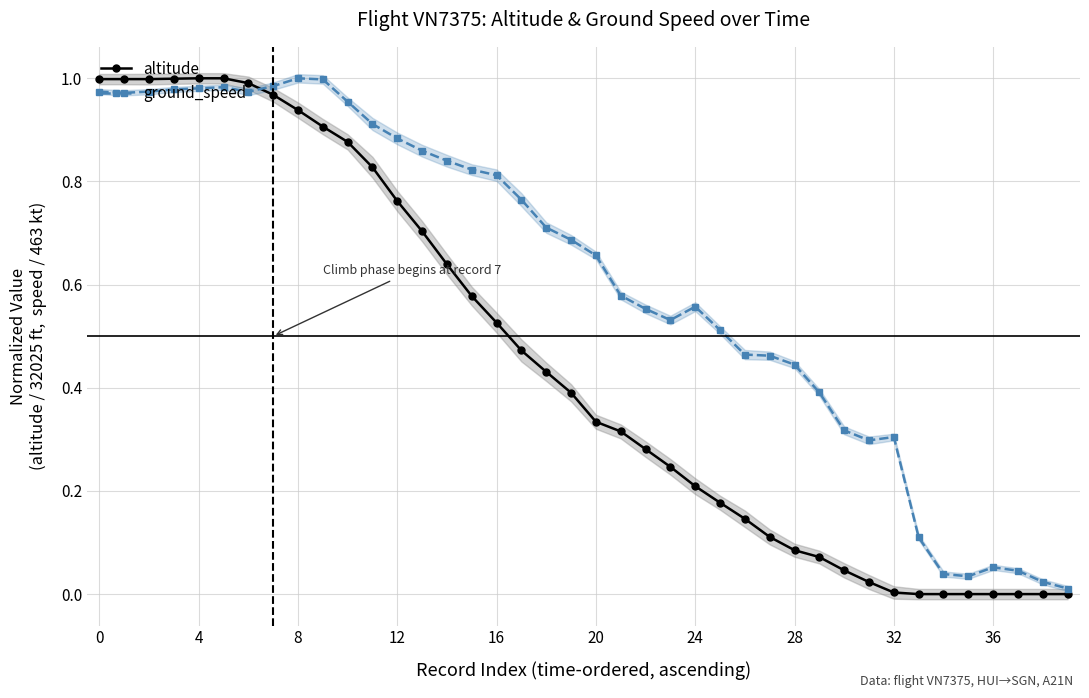

The ground_speed series shows 1.3 at 12. True or false?

False